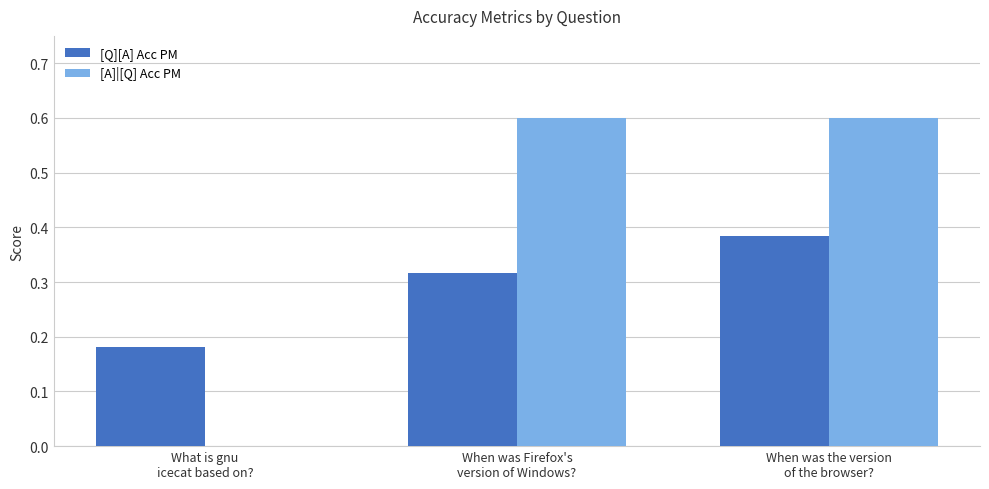

Which series has the widest spread of values?

[A]|[Q] Acc PM